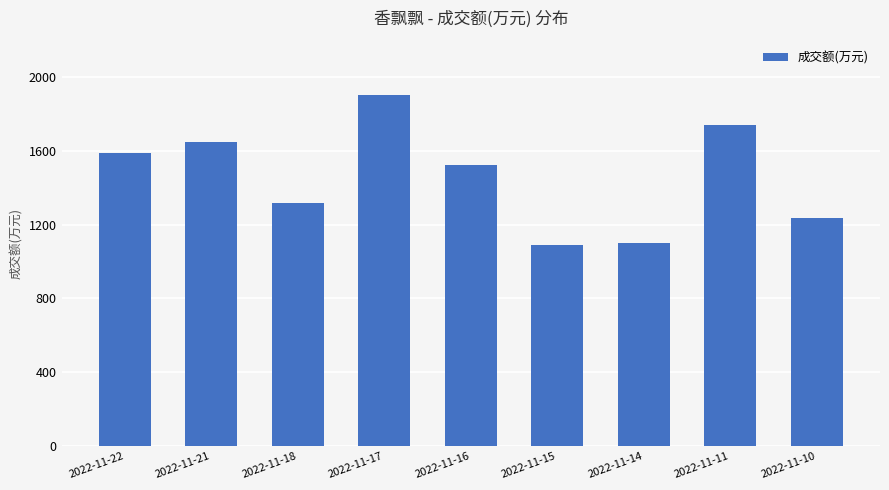

How many bars are there in total?

9